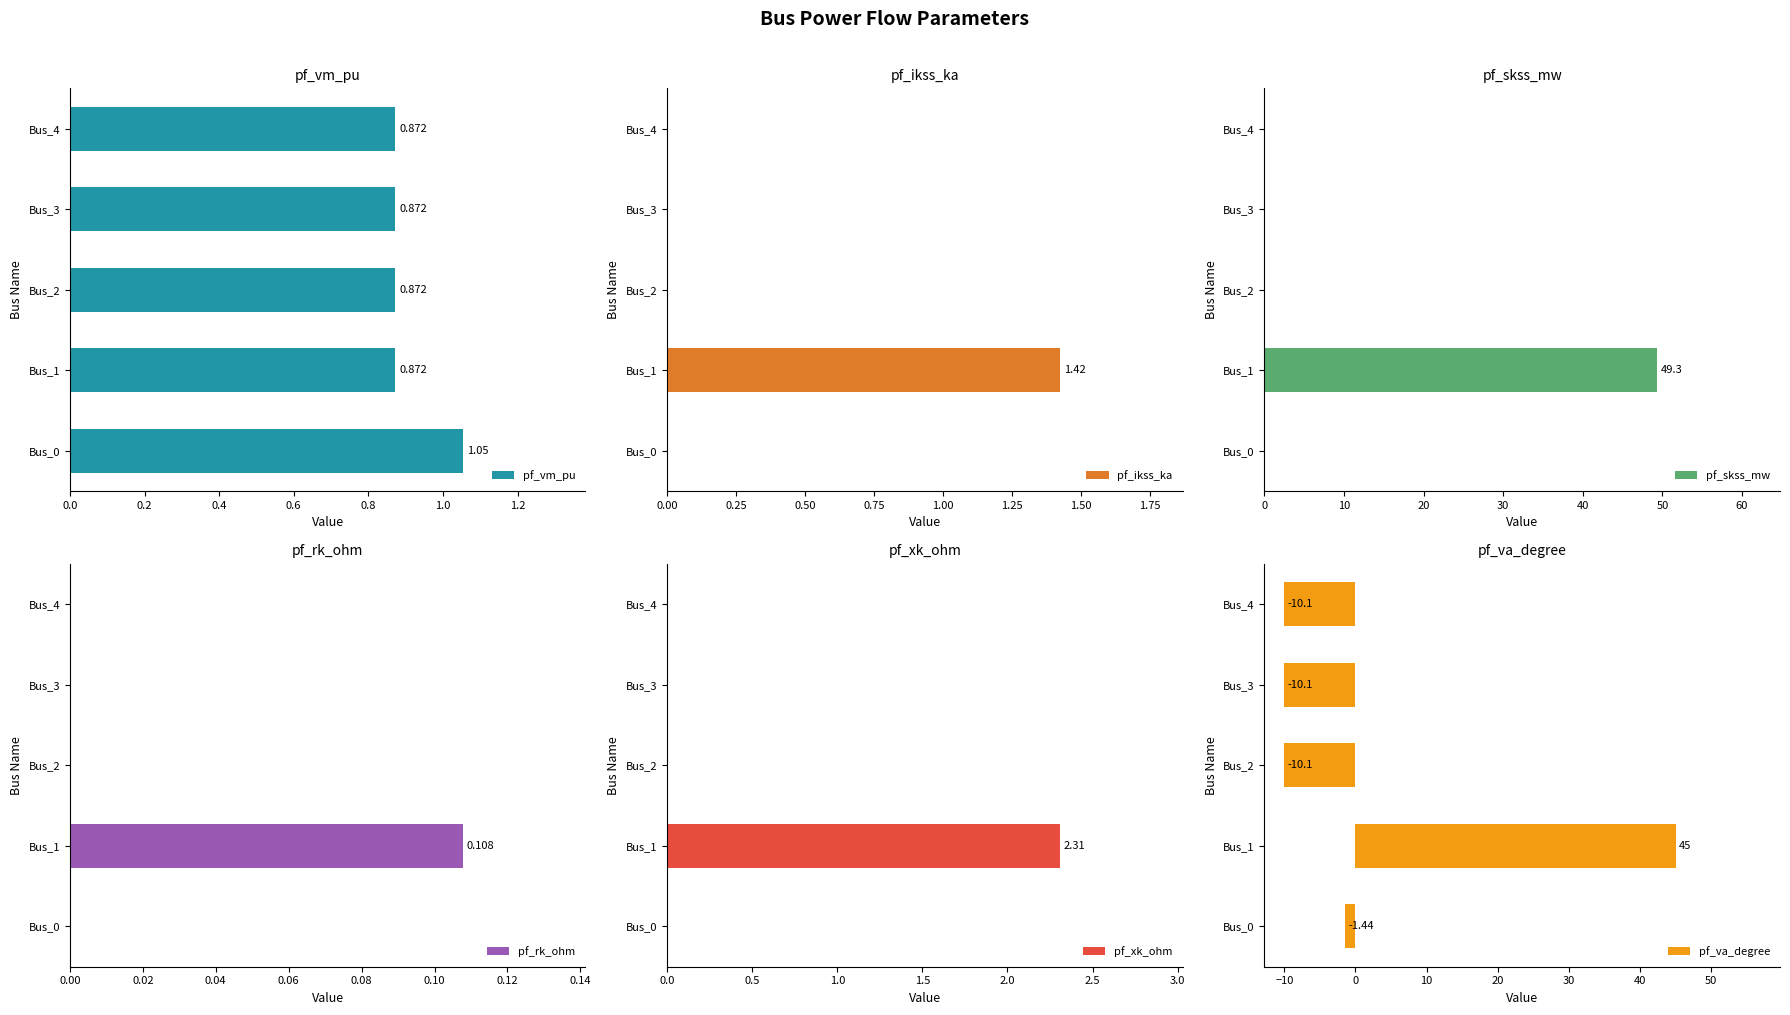

Are the bars horizontal?

Yes